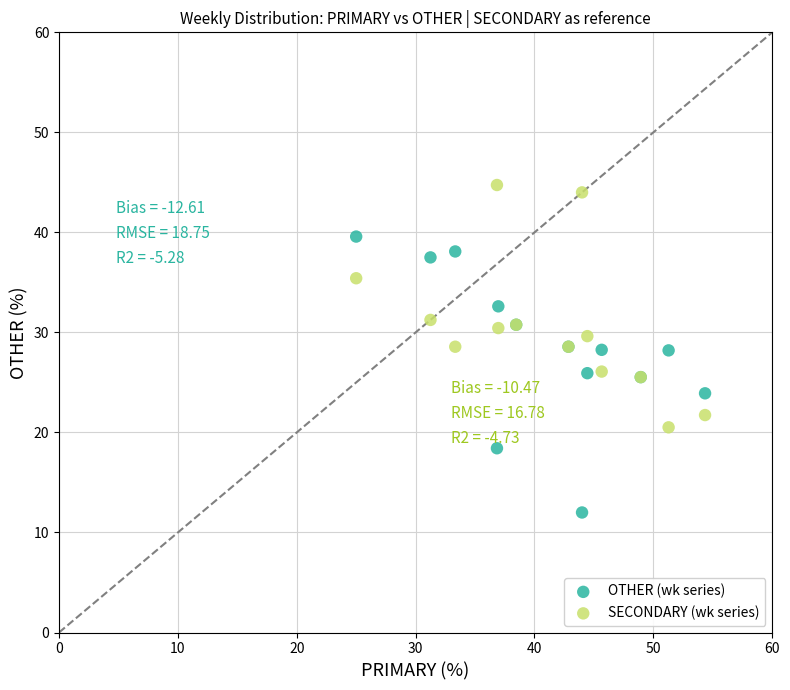

Which series reaches the minimum Y coordinate?

OTHER (wk series)